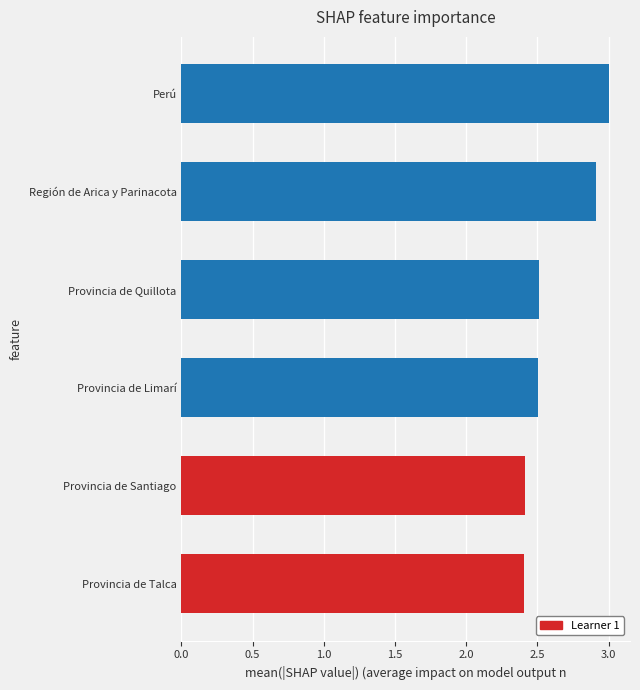

How many bars are there in total?

6